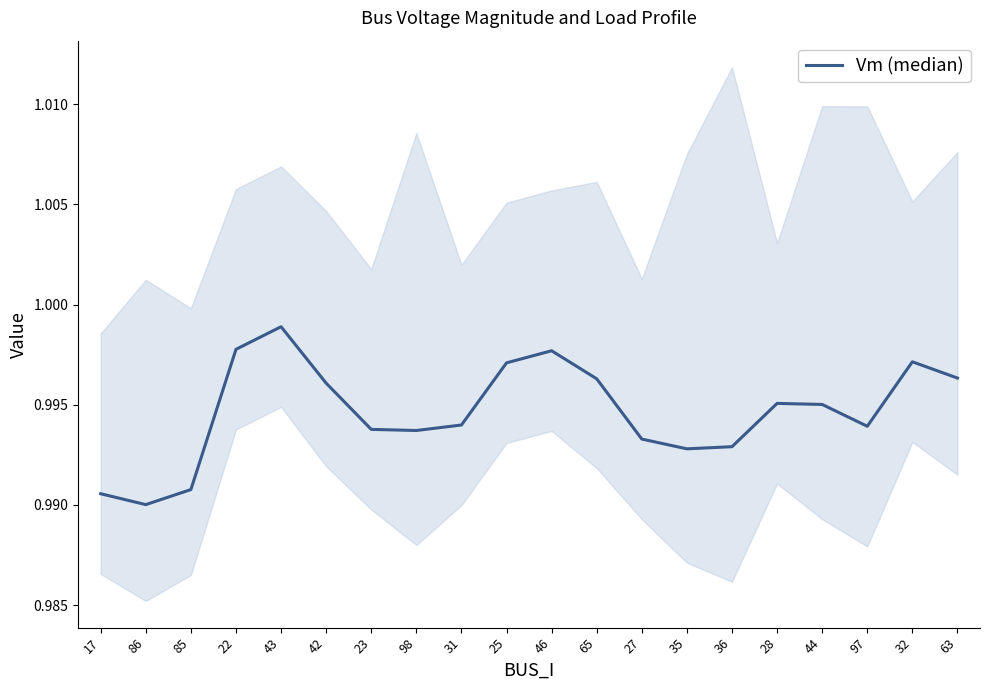

Where is the first local minimum?

86